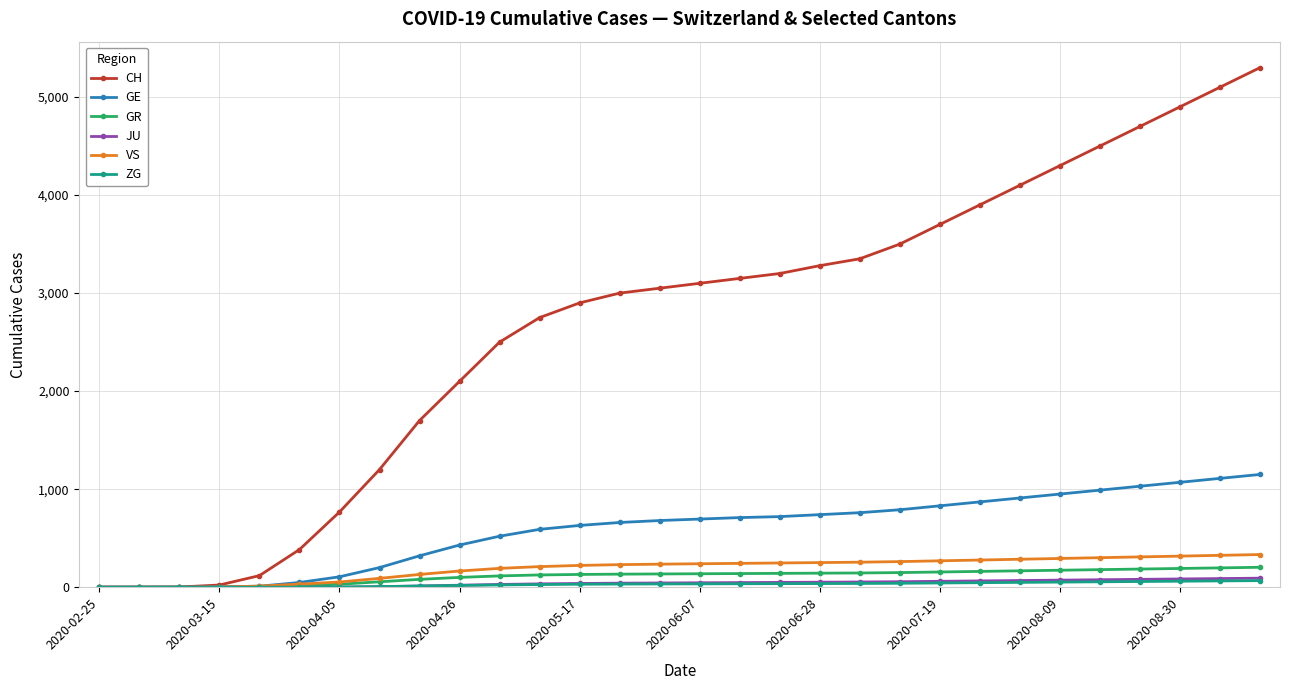

Which series has the largest range (max minus min)?

CH